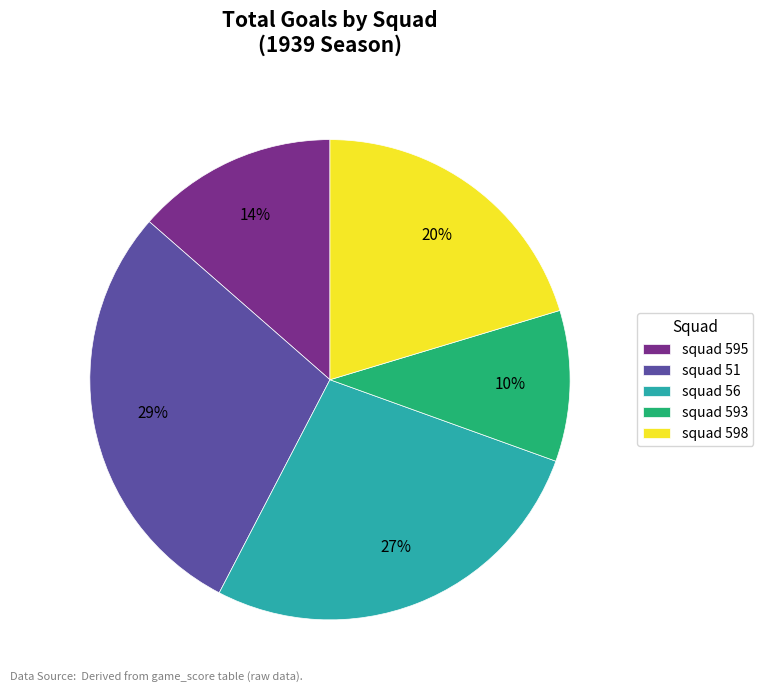

What percentage is the squad 56 slice, to the nearest percent?

27%